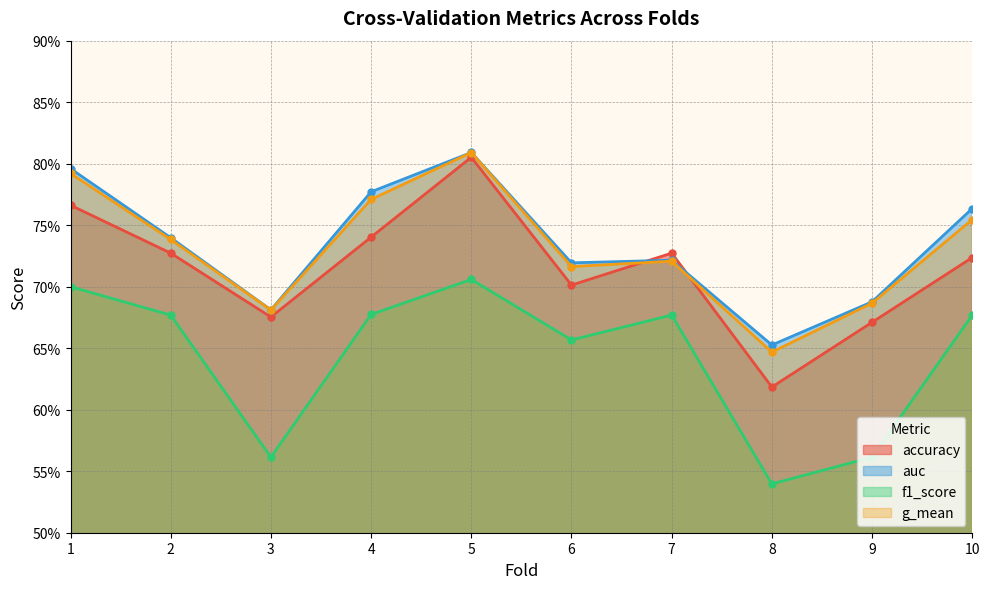

What is the approximate value of auc at 4?

0.8